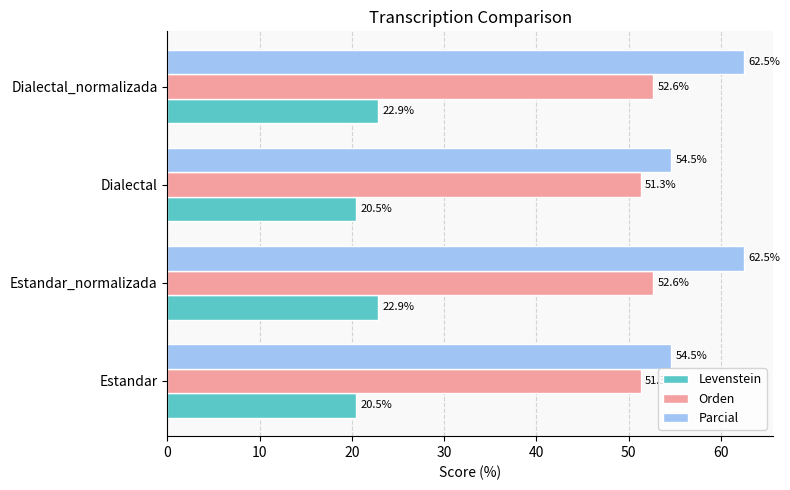

How many categories are shown in the chart?

4